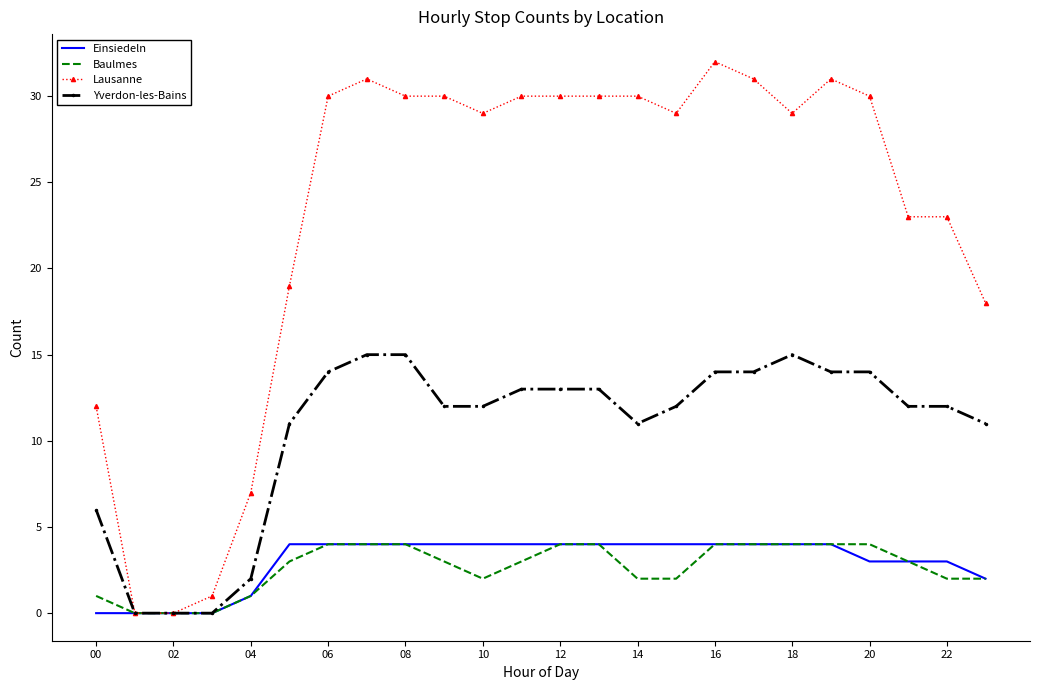

Which series has the largest range (max minus min)?

Lausanne